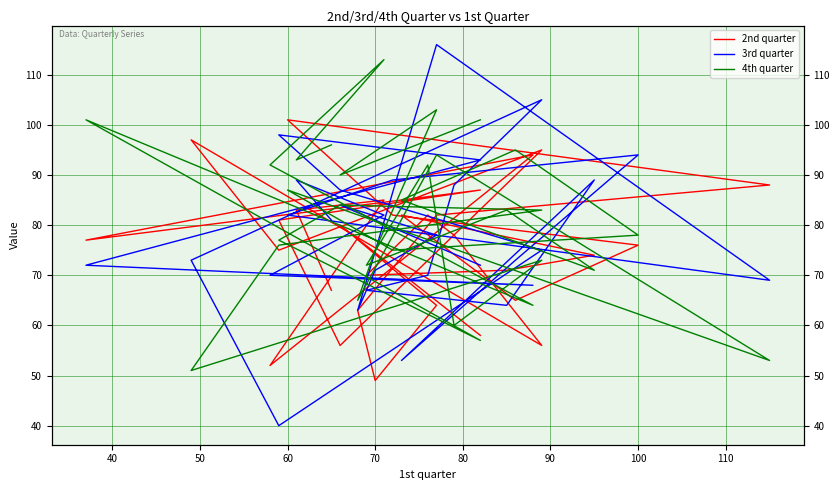

What is the sum of all 4th quarter values?

2439